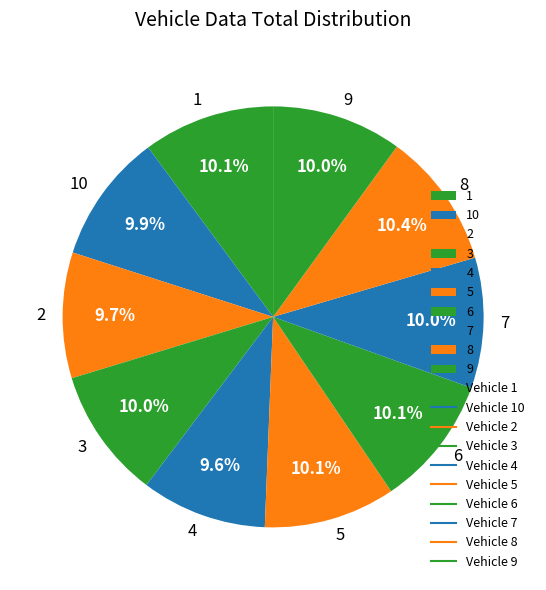

To the nearest percent, what portion does 10 represent?

10%